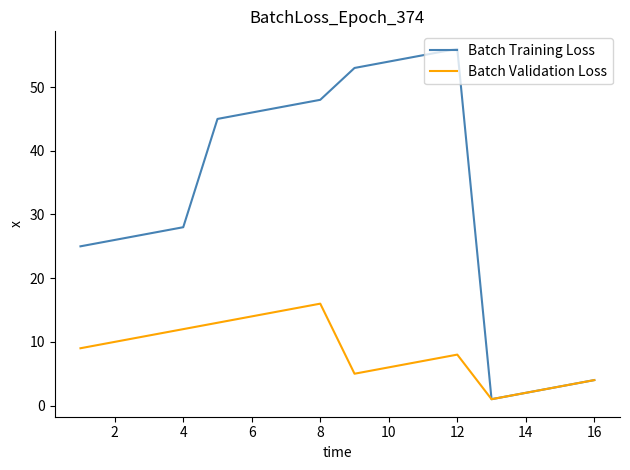

Rank the series by their maximum value, from highest to lowest.

Batch Training Loss, Batch Validation Loss